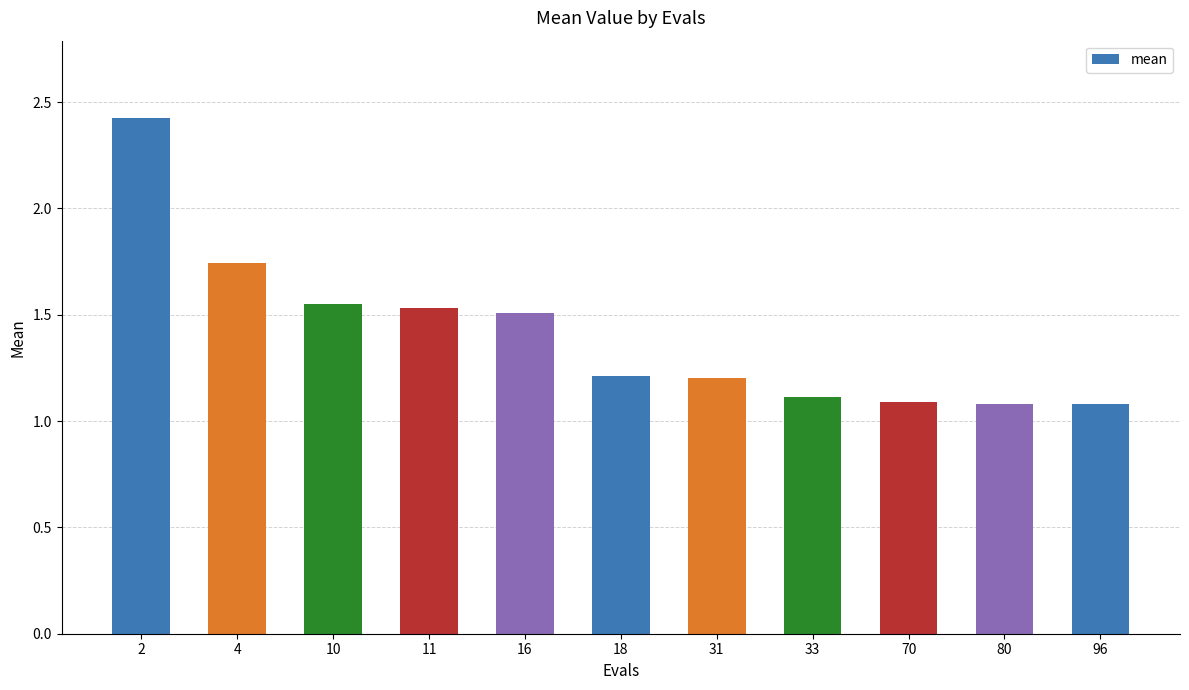

What is the average value?

1.4